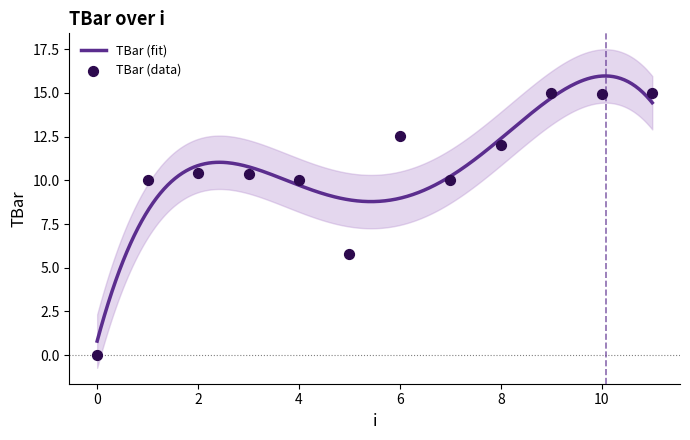

What is the ratio of the value at 3 to the value at 6?

0.8